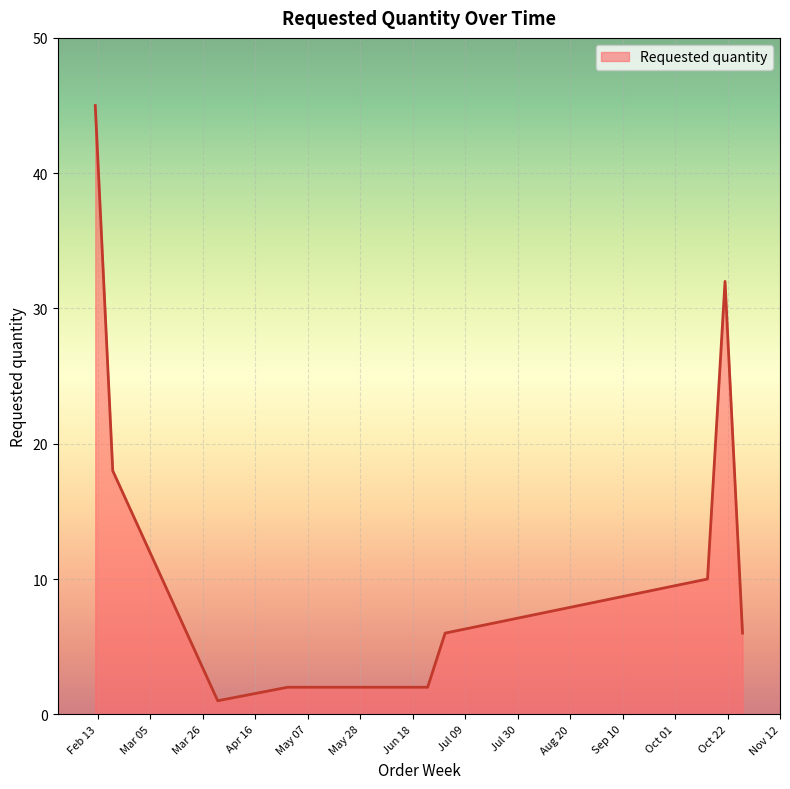

What is the maximum value shown in the chart?

45